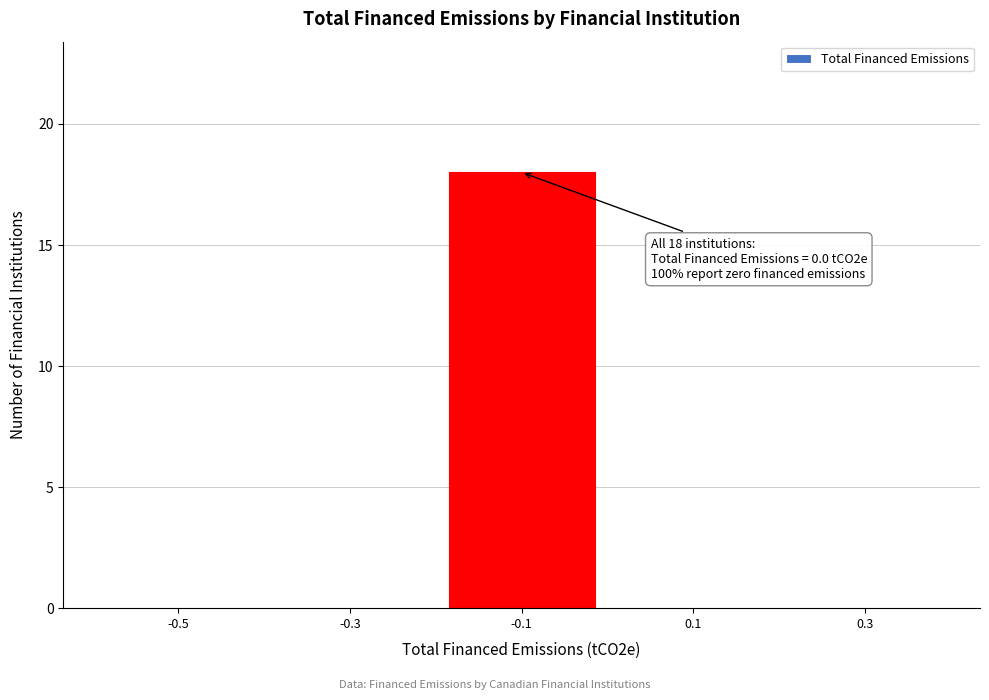

Reading left to right, list all the values displayed in this chart.

-0.5=0	-0.3=0	-0.1=18	0.1=0	0.3=0